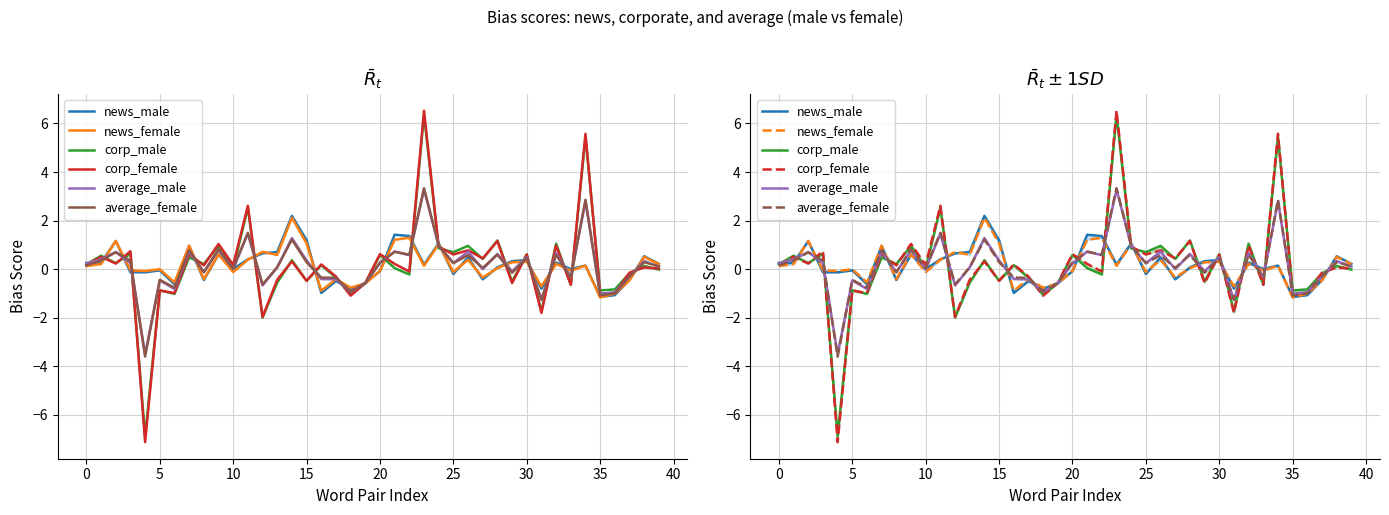

How many distinct data groups are displayed?

6